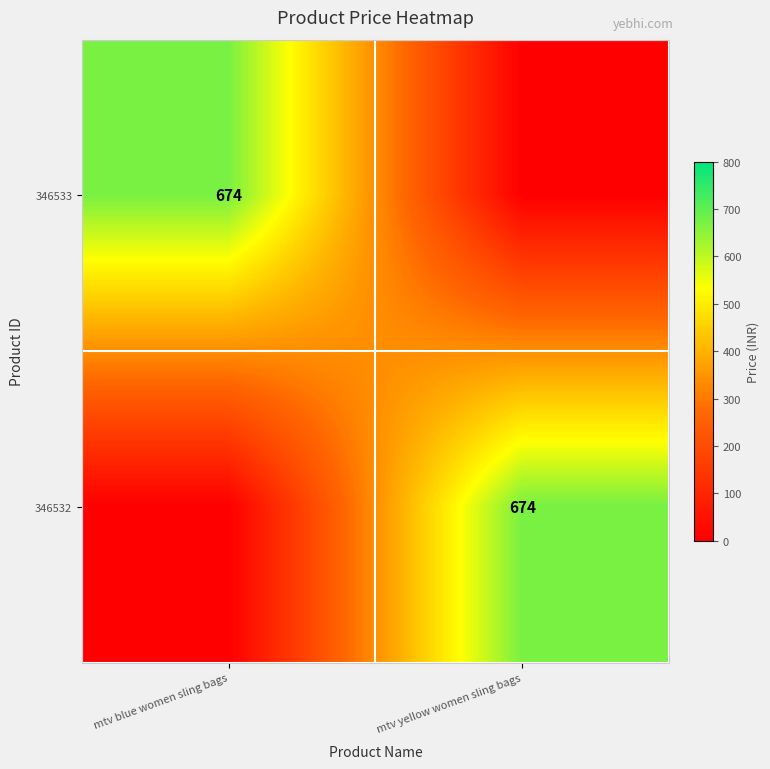

True or false: 346533 has a value of 674 at mtv blue women sling bags.

True